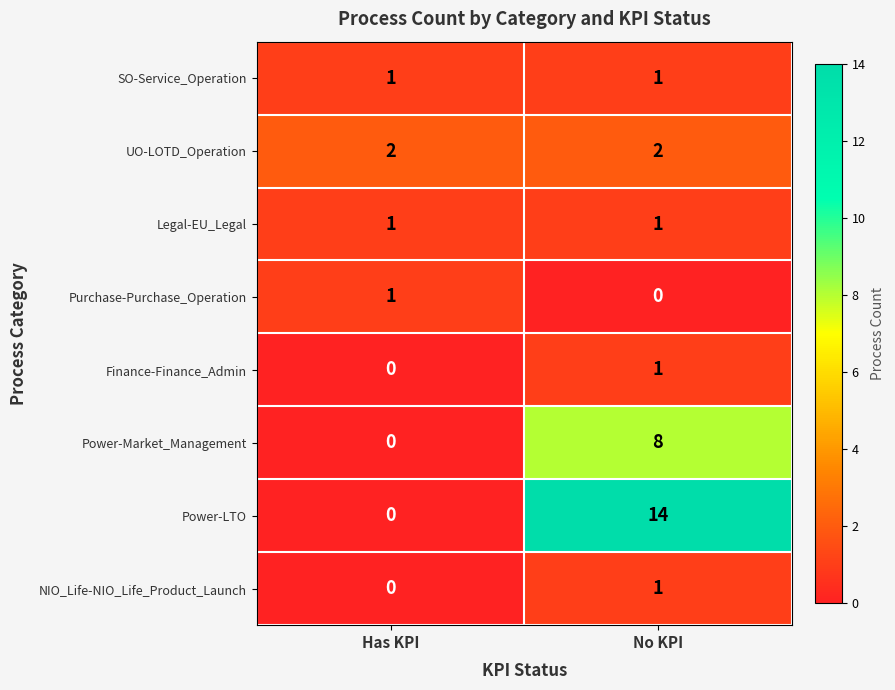

Between Has KPI and No KPI, which series saw the biggest shift?

row_6